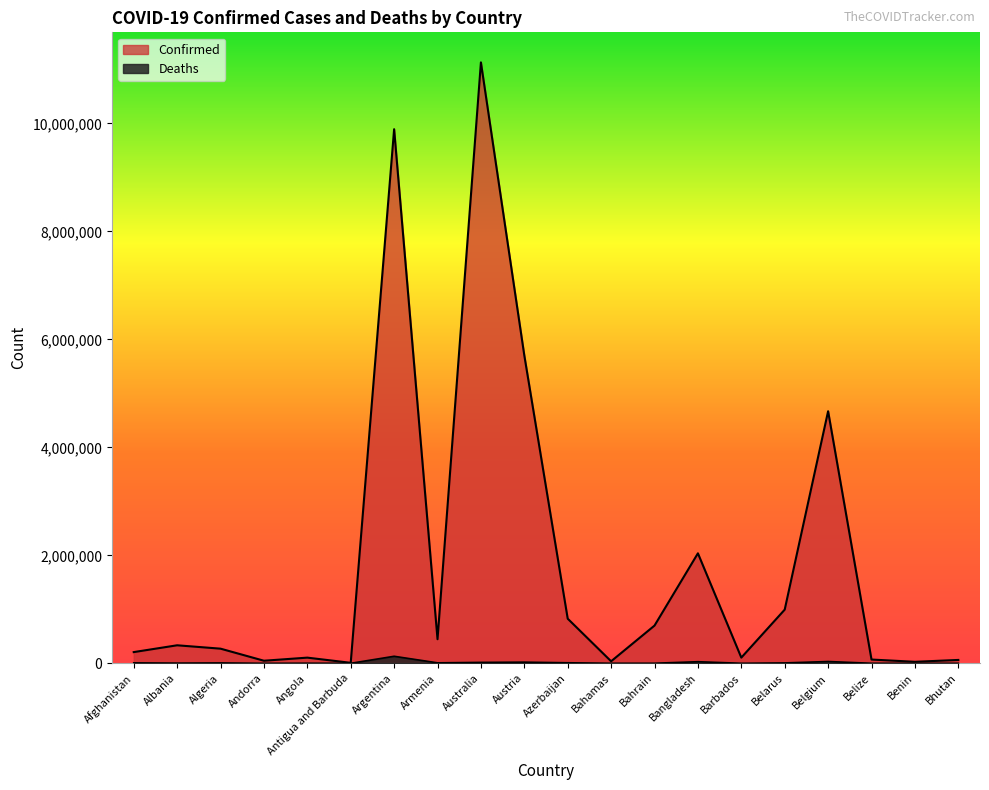

Where is the first local maximum for Deaths?

Algeria